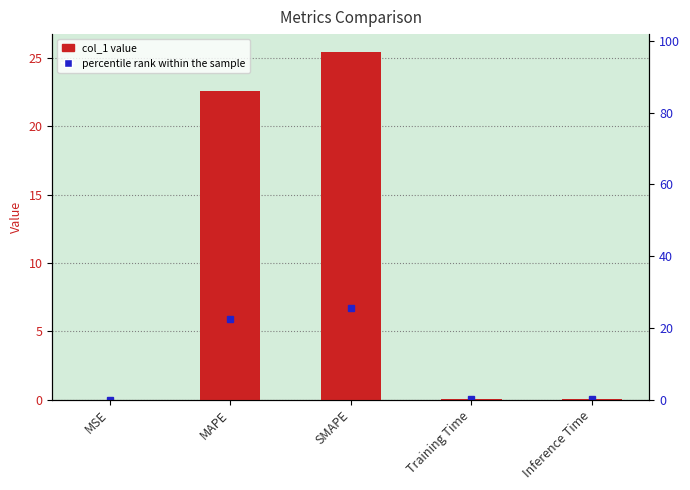

Are the bars horizontal?

No